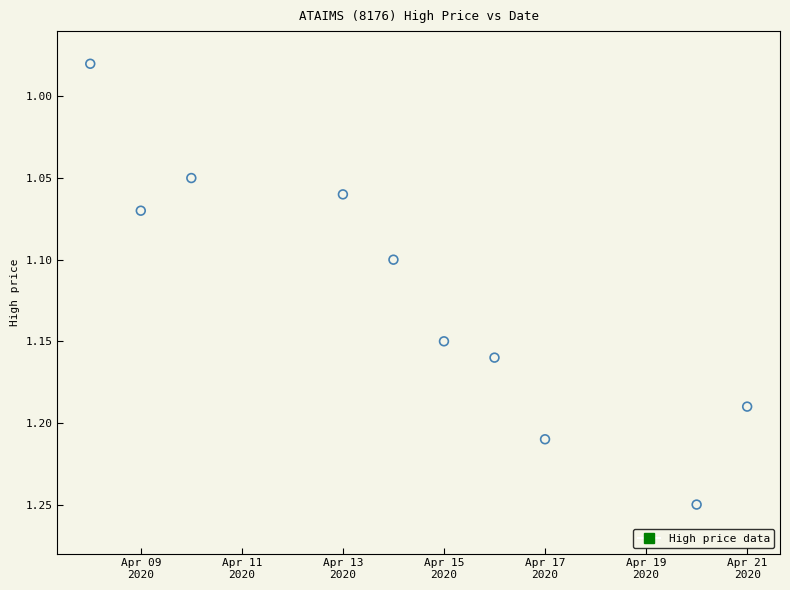

What is the range of X values (max minus min)?

13.0